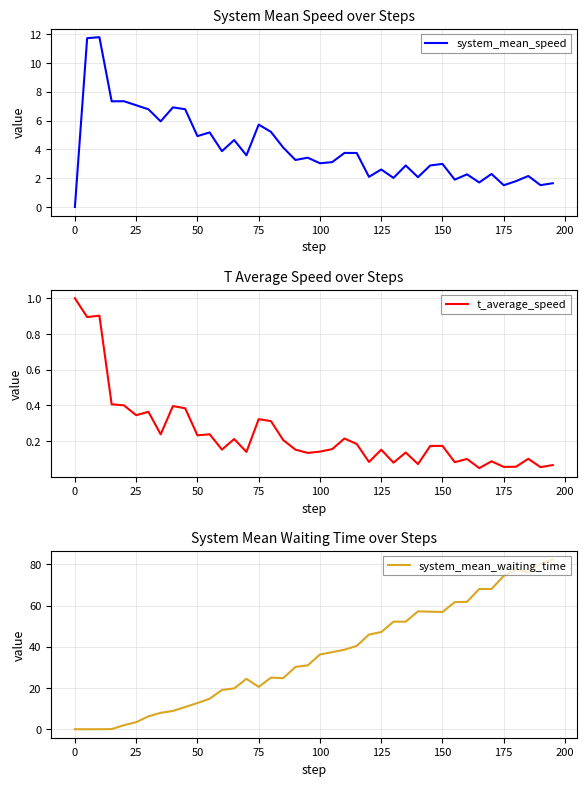

What is the maximum value for t_average_speed?

1.0